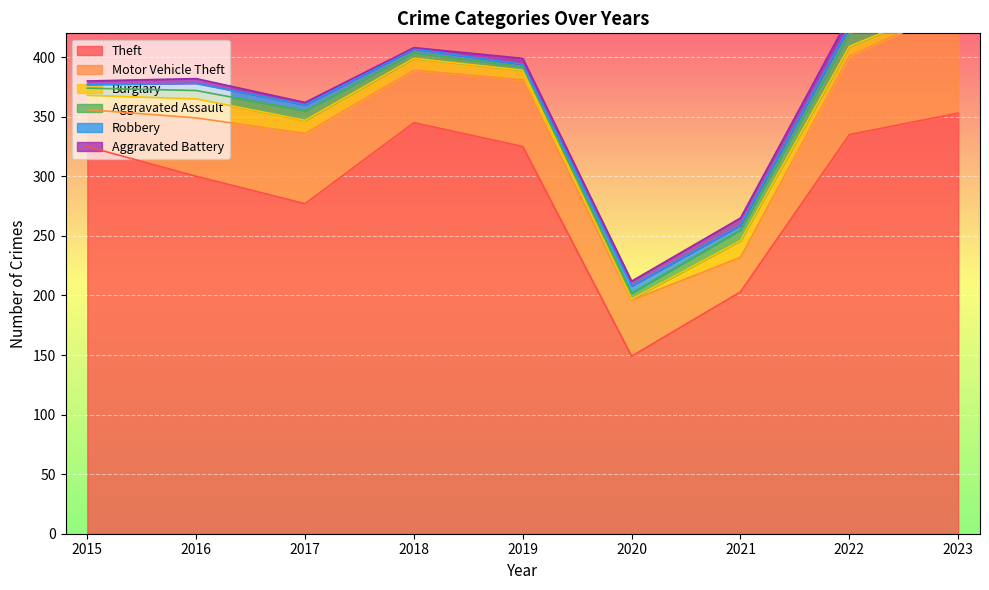

Rank the series by their maximum value, from highest to lowest.

Theft, Motor Vehicle Theft, Burglary, Aggravated Assault, Aggravated Battery, Robbery